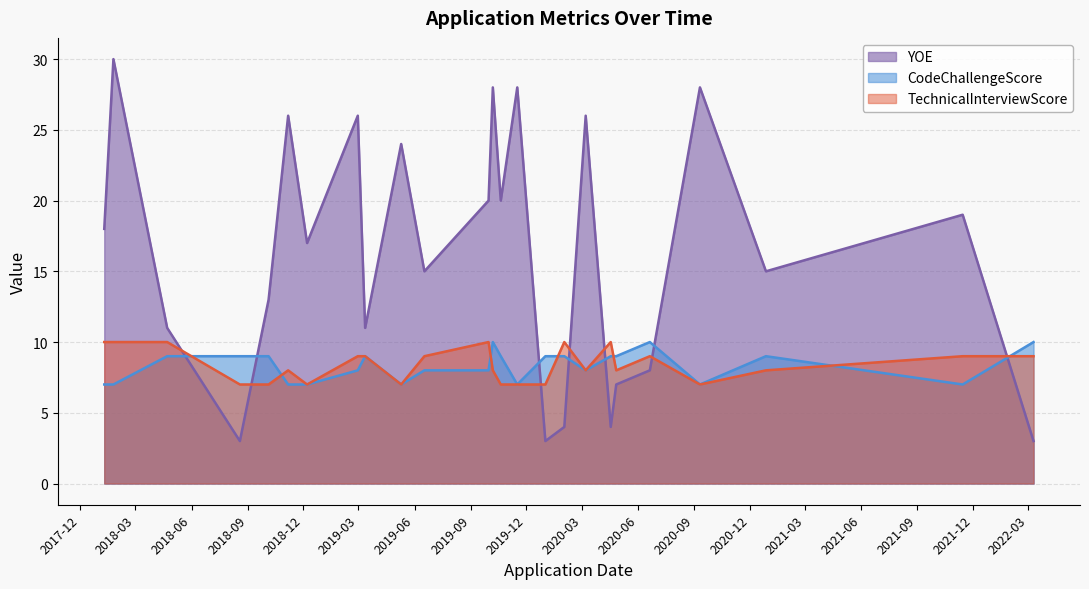

What is the approximate value of CodeChallengeScore at 2022-03-10?

10